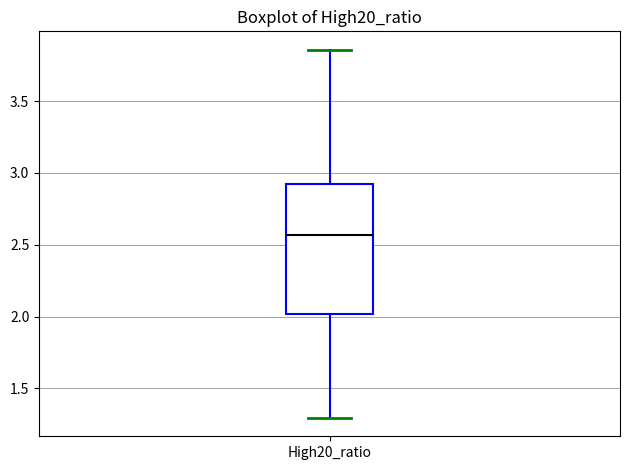

Read this box plot against the y-axis: the position of the median line, the range covered by the box, and the ends of both whiskers. The values are not printed on the chart, so give them approximately, as read against the axis.

median 2.55, box 2.00 to 2.95, whiskers 1.30 to 3.85